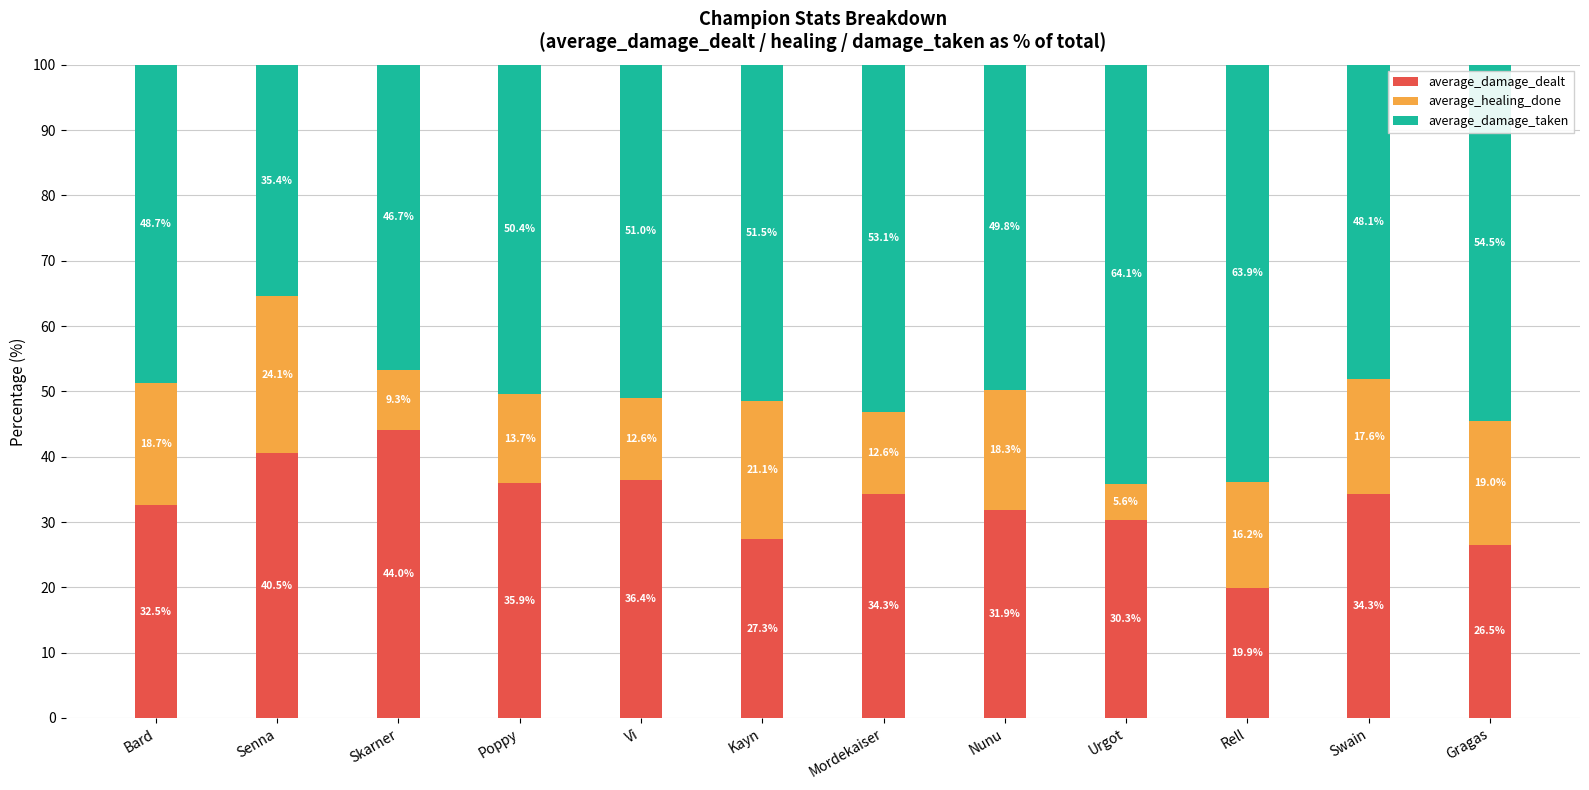

The average_damage_dealt series shows 15.5 at Poppy. True or false?

False